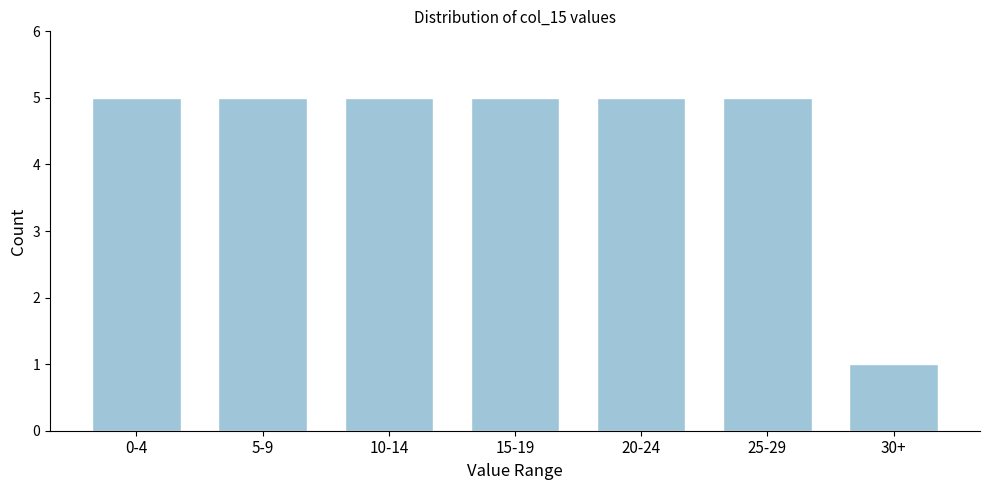

Reading left to right, list all the values displayed in this chart.

0-4=5	5-9=5	10-14=5	15-19=5	20-24=5	25-29=5	30+=1